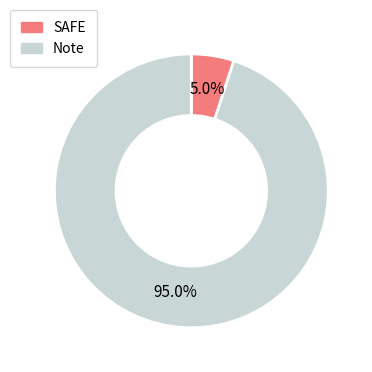

True or false: Note accounts for 8% of the total.

False